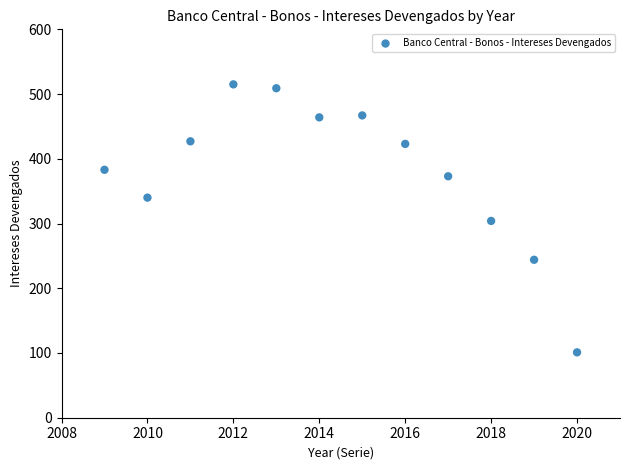

What is the average Y value?

379